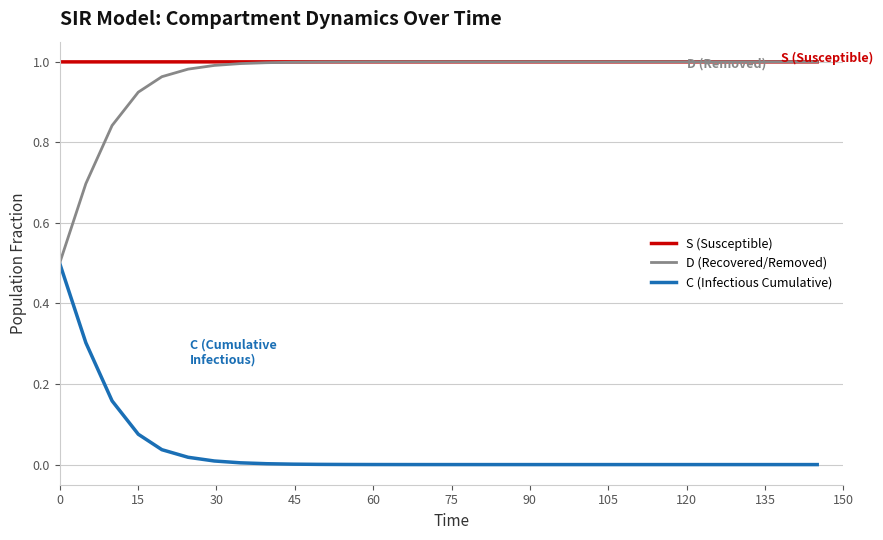

True or false: S (Susceptible) and C (Infectious Cumulative) intersect in this chart.

False